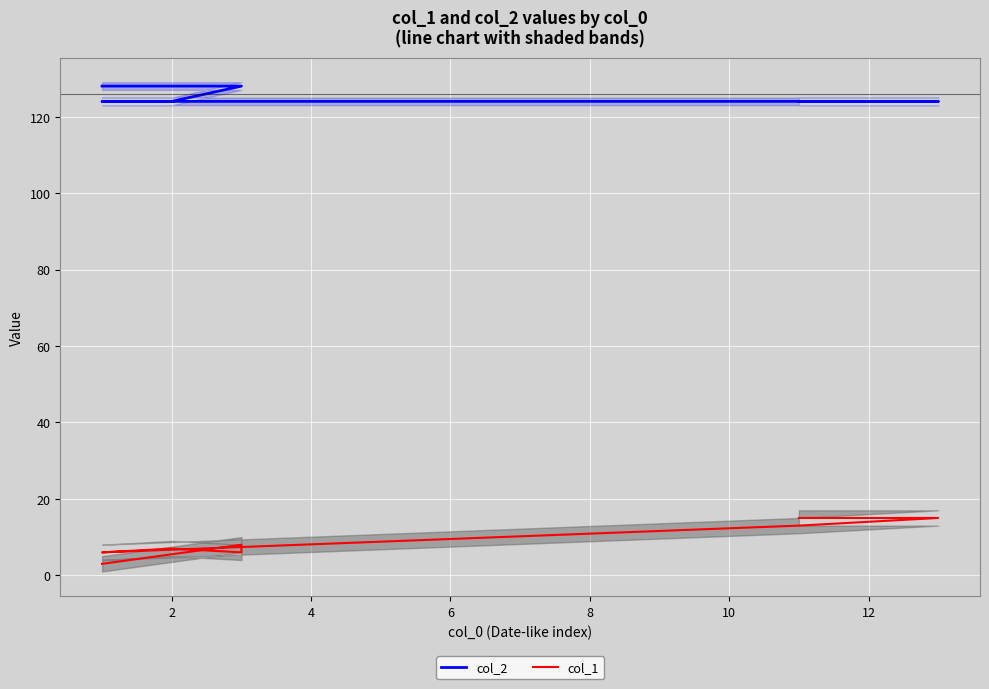

The col_2 series shows 222 at 2. True or false?

False